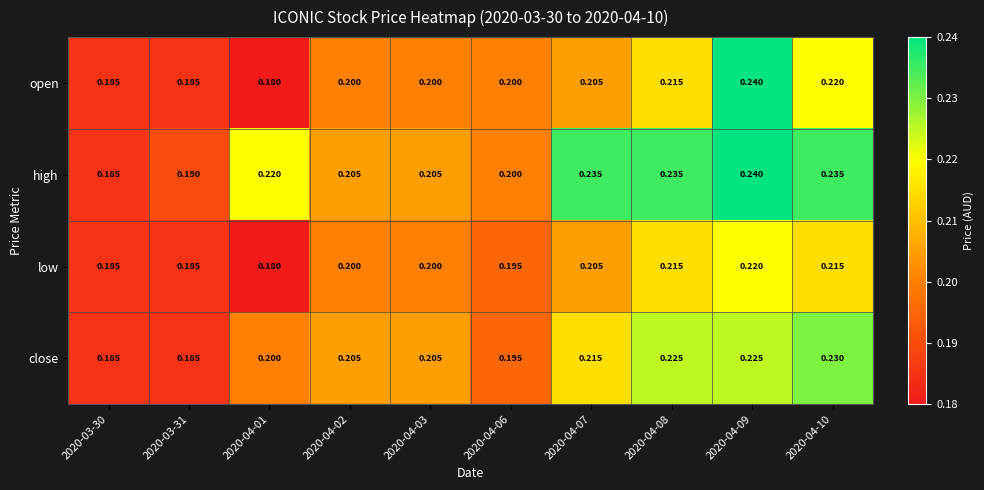

Which series changed the most between 2020-03-30 and 2020-03-31?

high